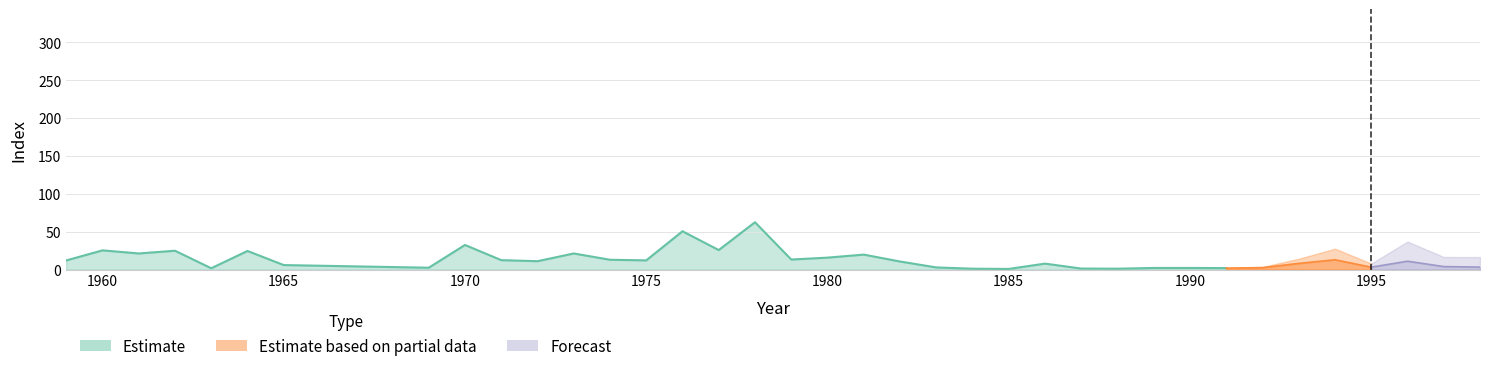

At how many categories does at least one series exceed 6?

22